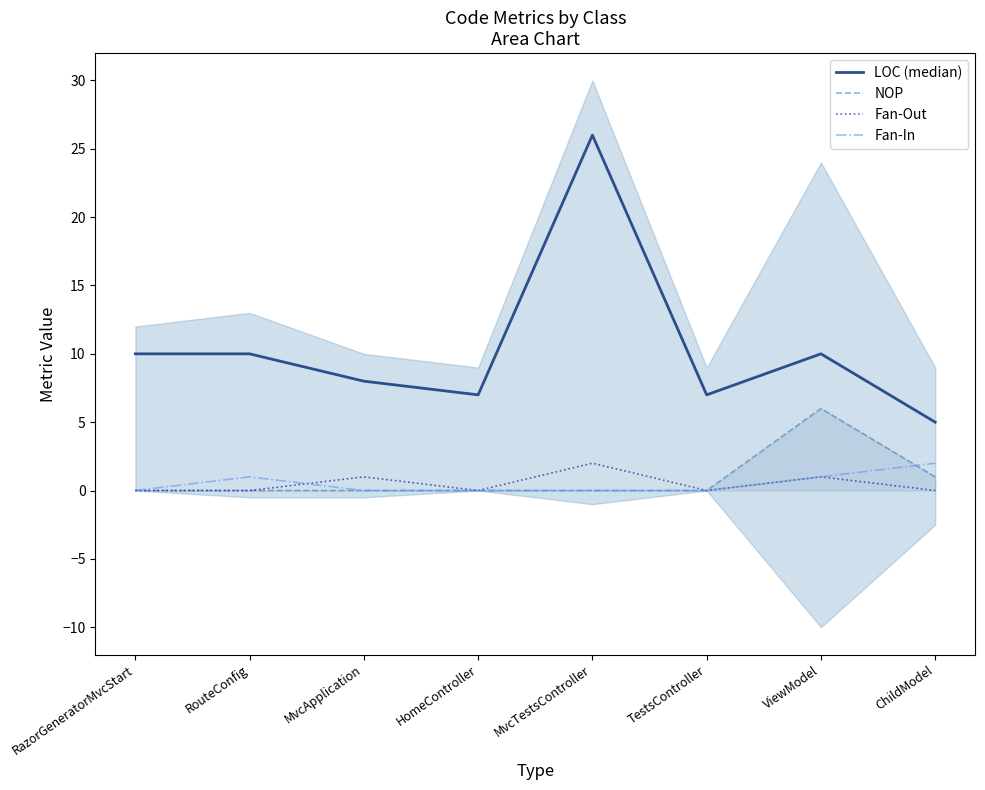

The LOC (median) series shows 8 at MvcApplication. True or false?

True